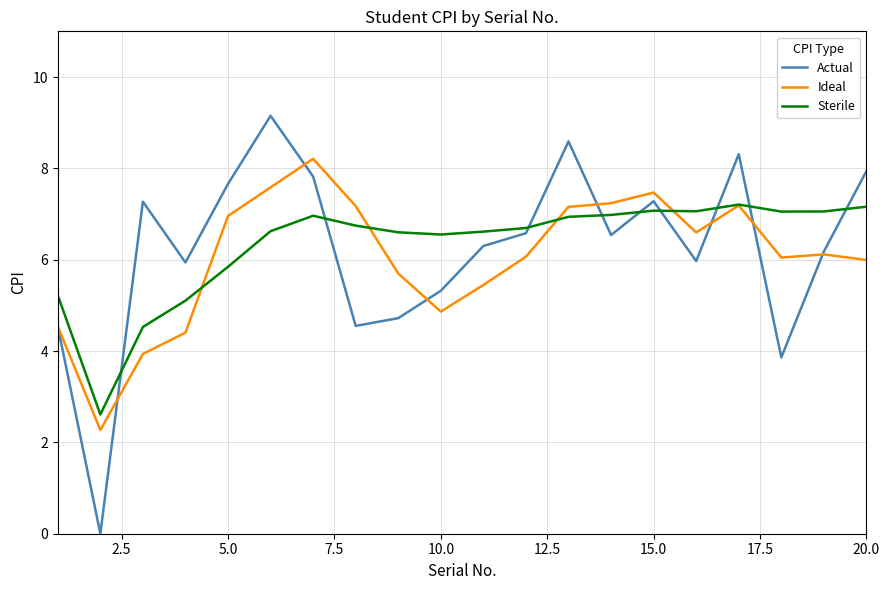

How many lines are shown in the chart?

3